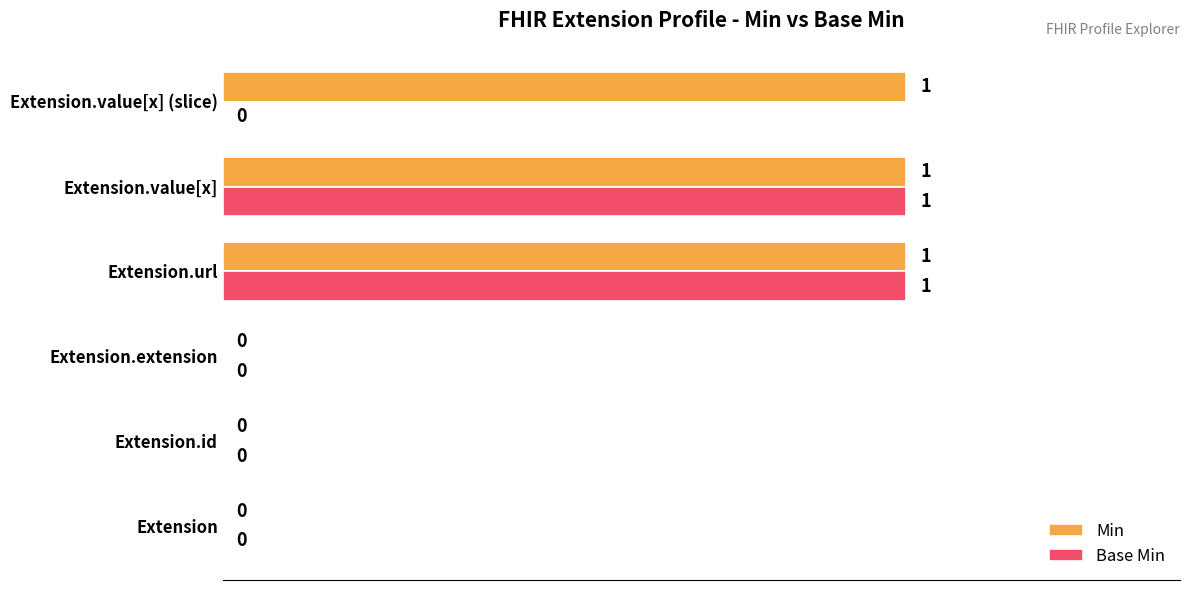

Is it true that Min equals 0 at Extension.id?

True